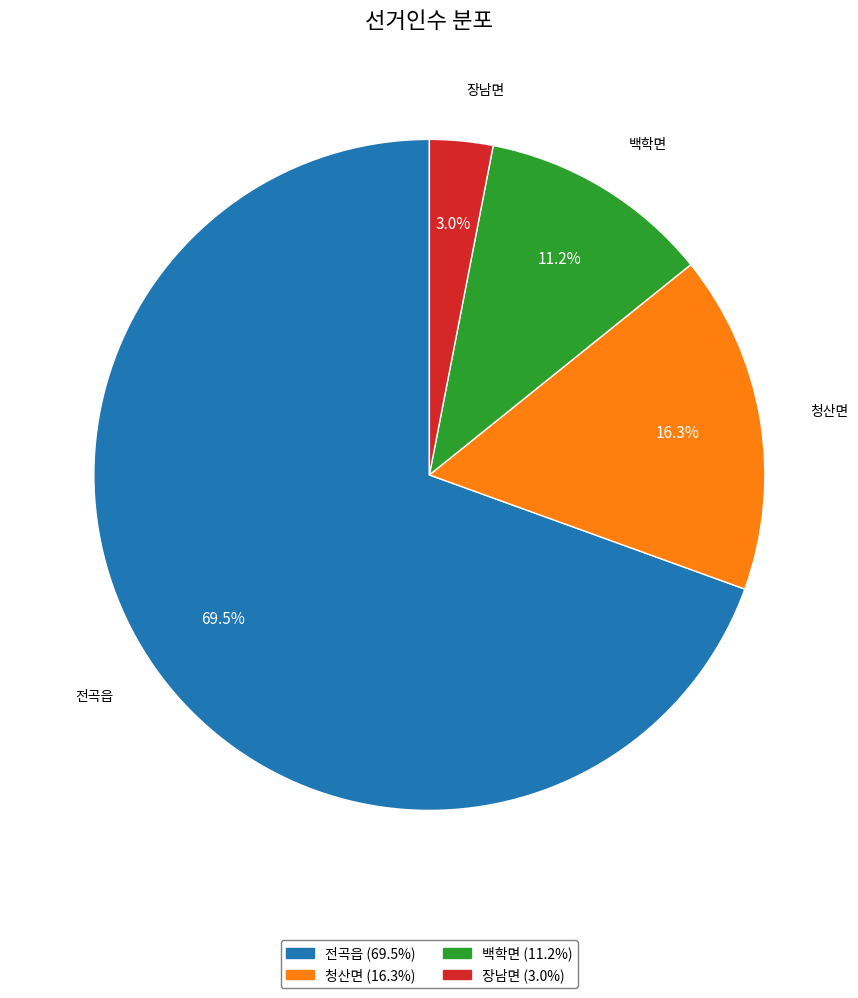

Count the number of slices in the pie.

4